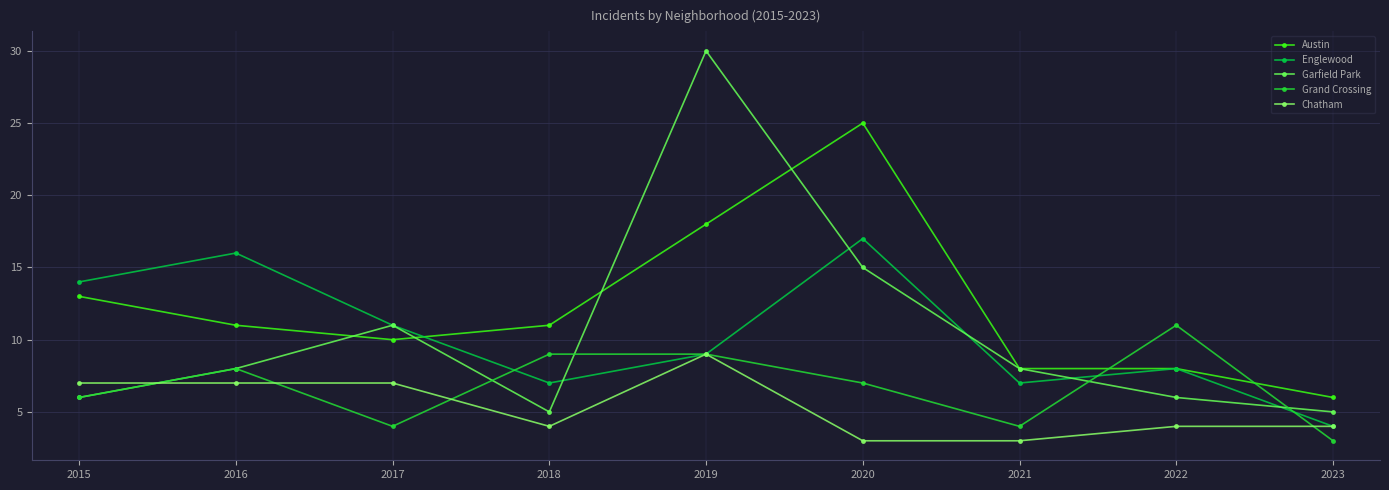

What is the difference between the second highest and second lowest values in the Grand Crossing series?

5